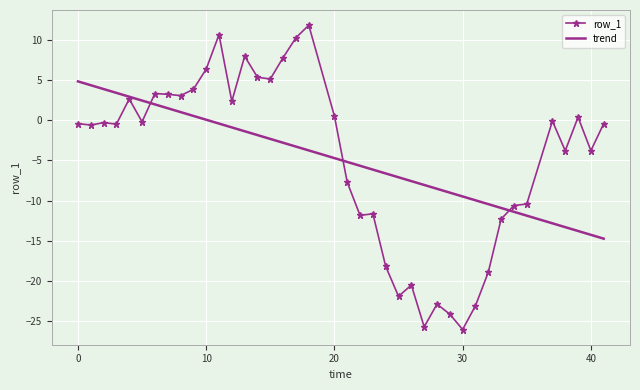

What is the lowest value of the trend series?

-14.7